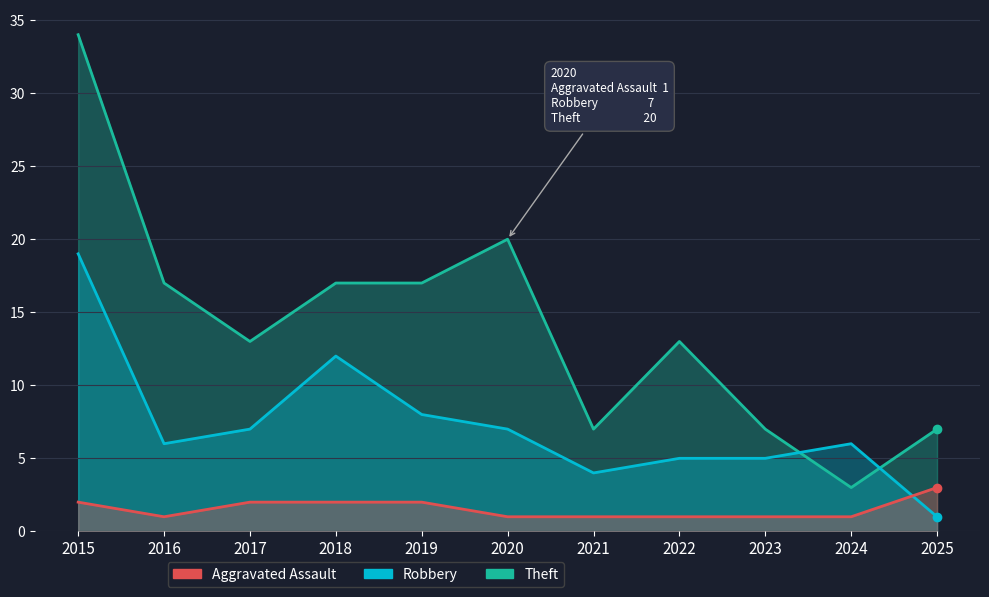

In Aggravated Assault, how many points are lower than both neighbors (excluding endpoints)?

1